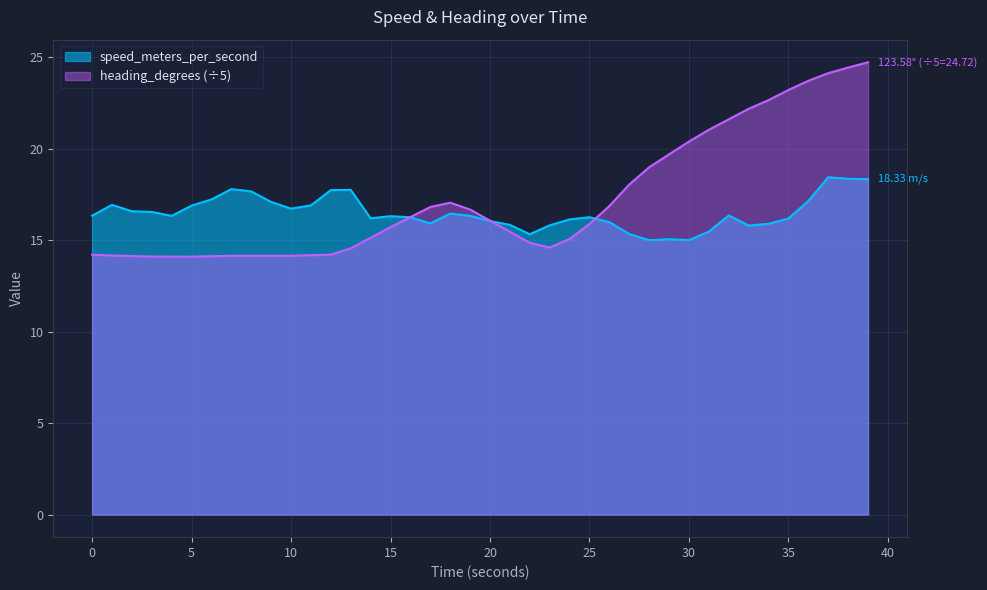

Which series has the largest total across all categories?

heading_degrees (÷5)